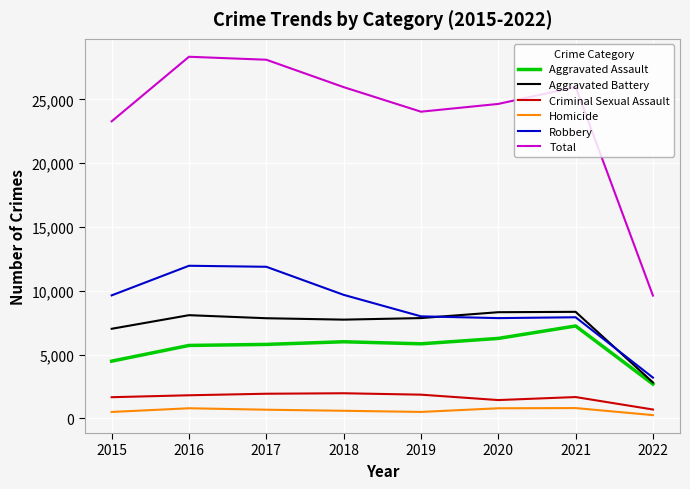

List the series in order of their peak value, highest first.

Total, Robbery, Aggravated Battery, Aggravated Assault, Criminal Sexual Assault, Homicide